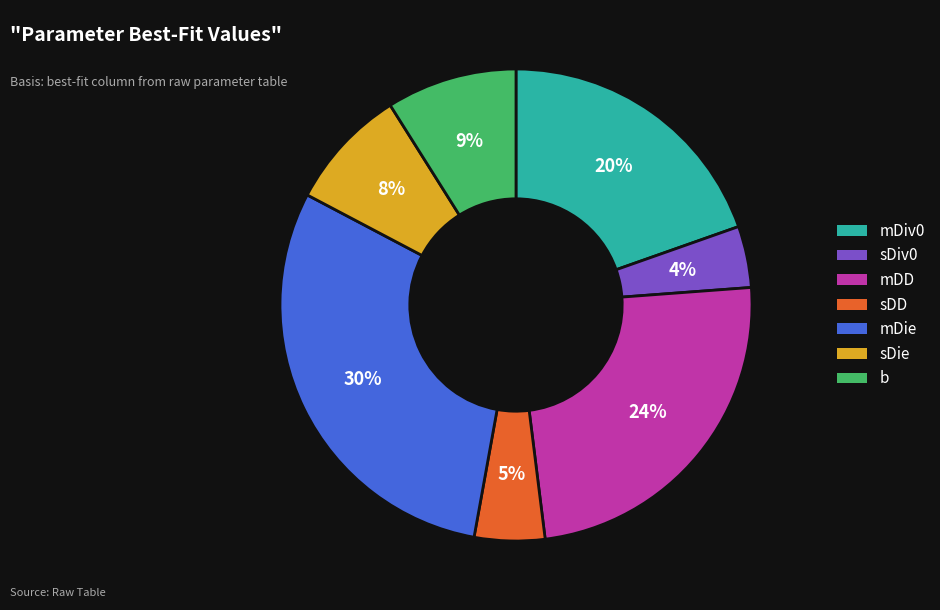

To the nearest percent, what is the difference between the largest and smallest slice percentages?

26%